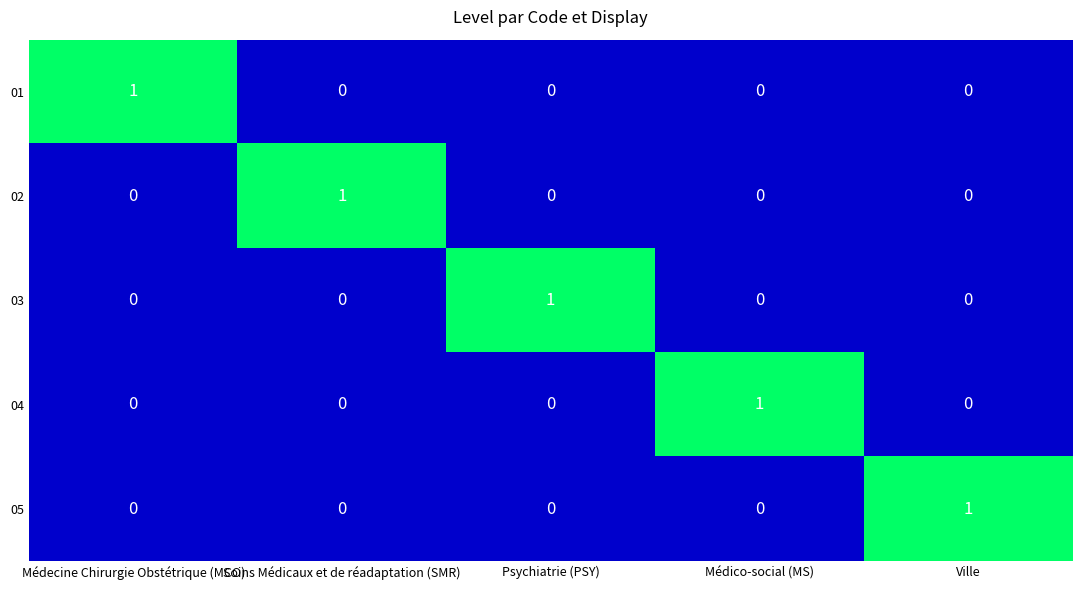

At how many categories does at least one series exceed 0?

5